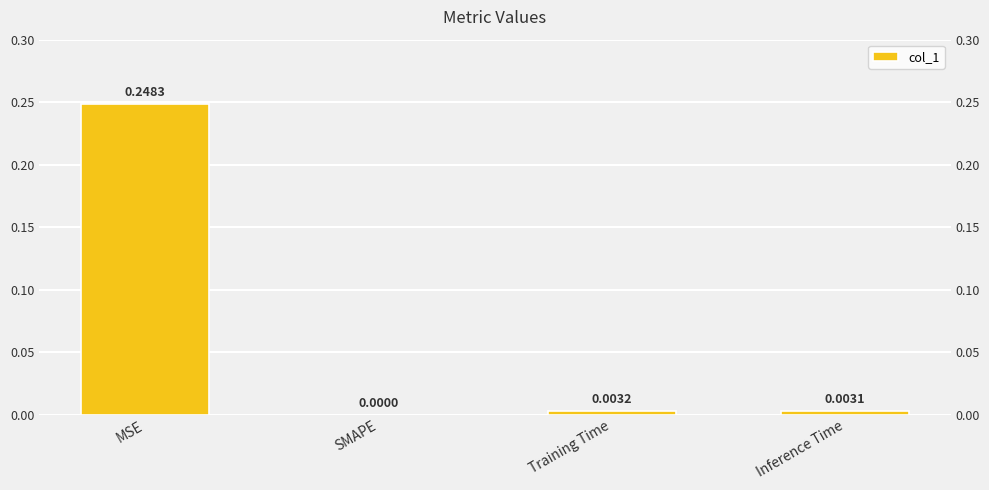

Is it true that the value at MSE is 0.2?

True